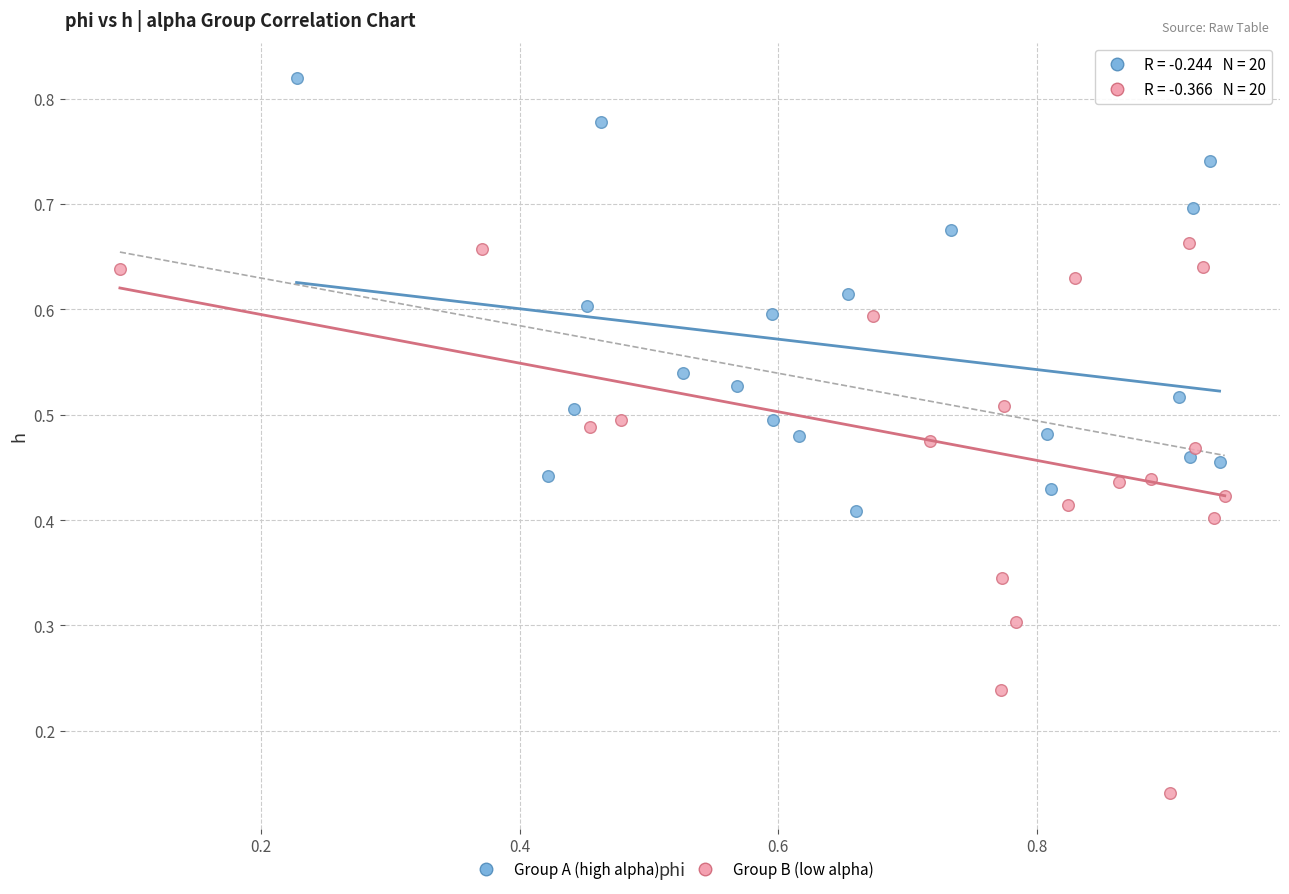

Which series reaches the minimum Y coordinate?

Group B (low alpha)